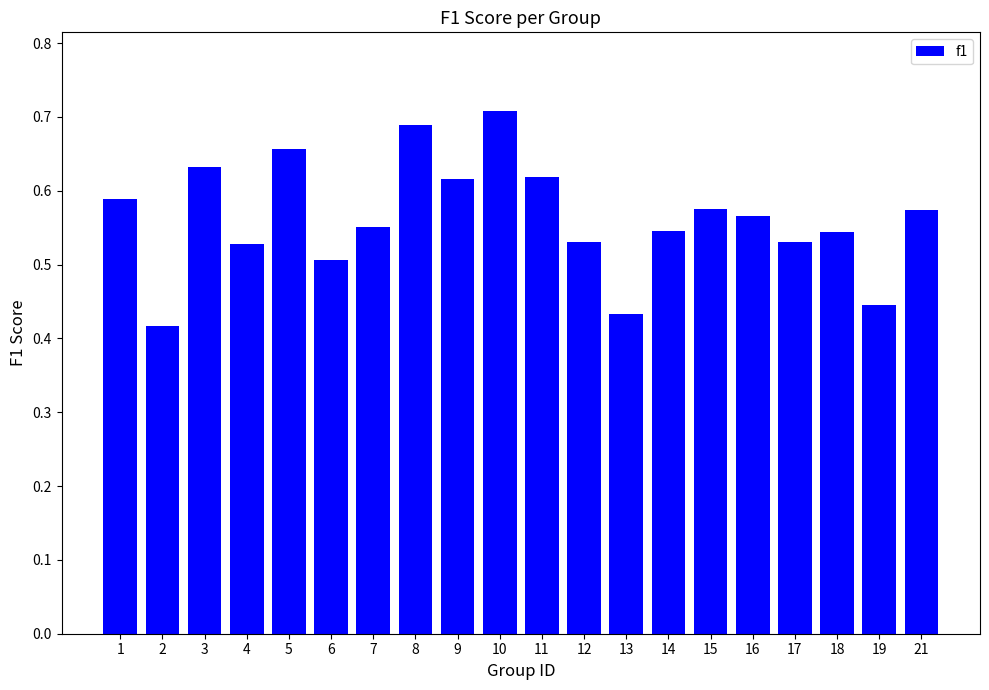

Between 16 and 8, which is larger?

8